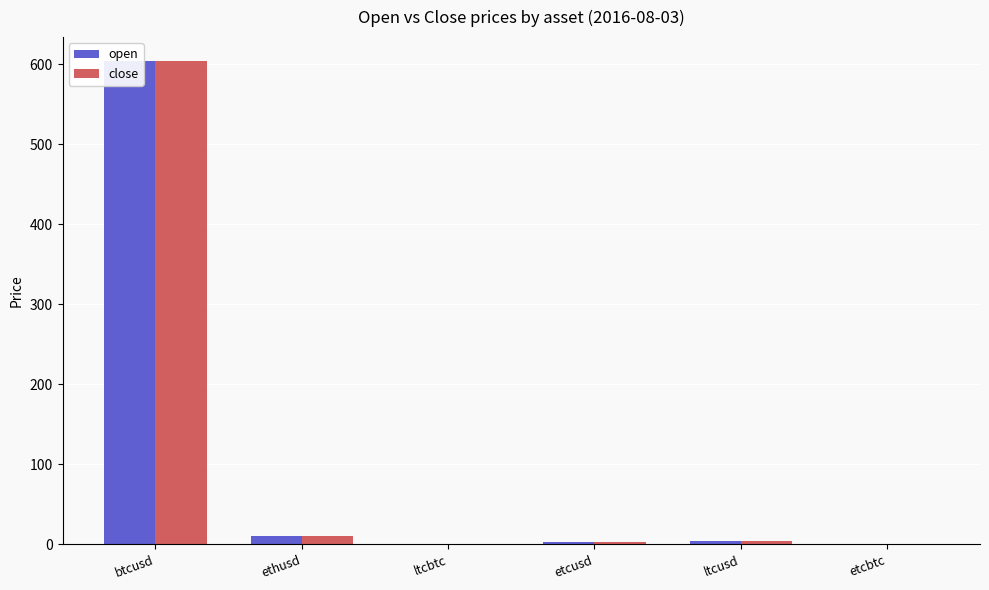

What is the difference between the maximum and second lowest values in the close series?

603.7